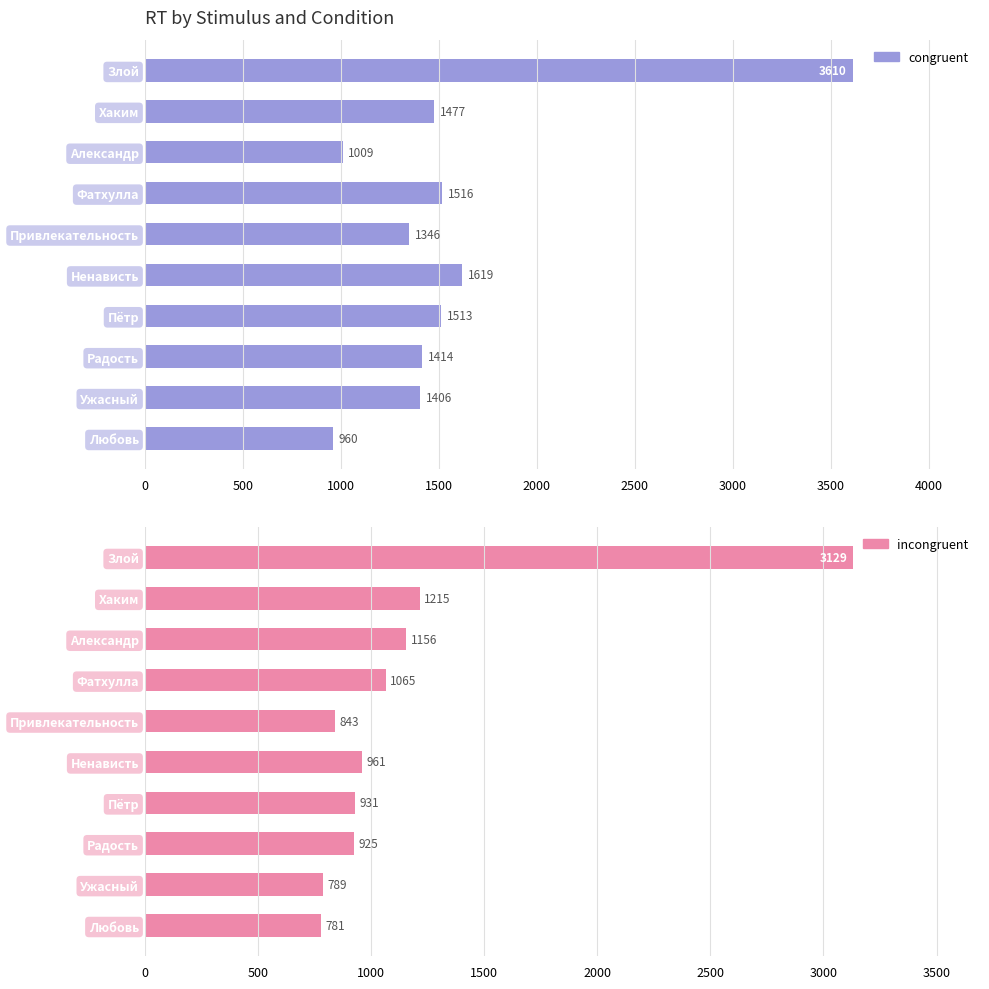

What is the average value of the incongruent series?

1180